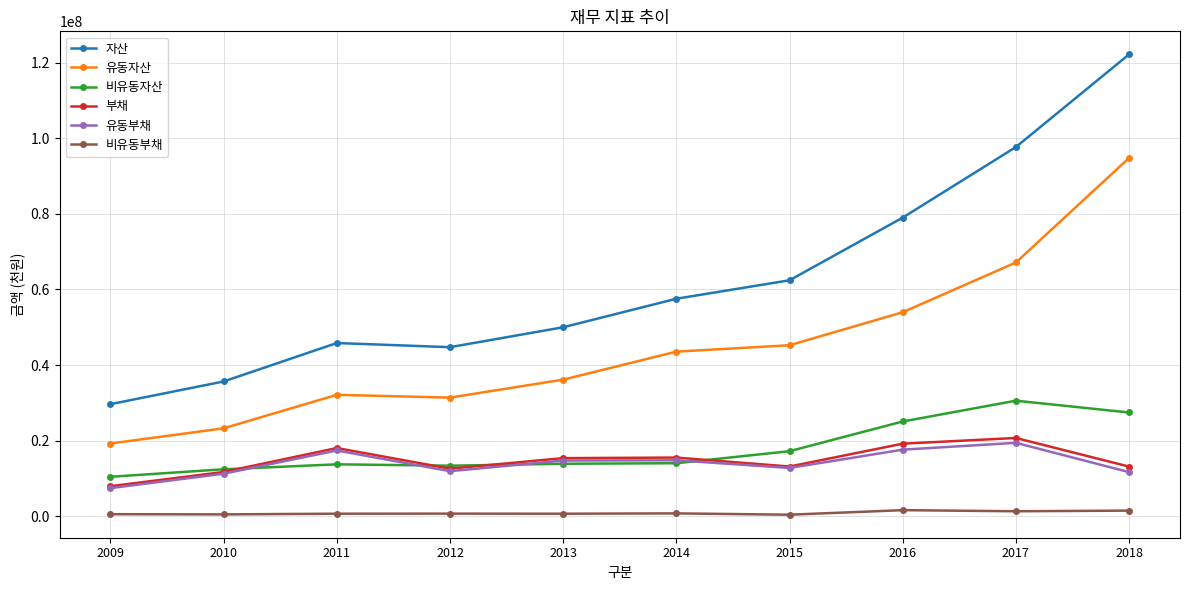

What value does the 비유동부채 series have at 2013?

636607